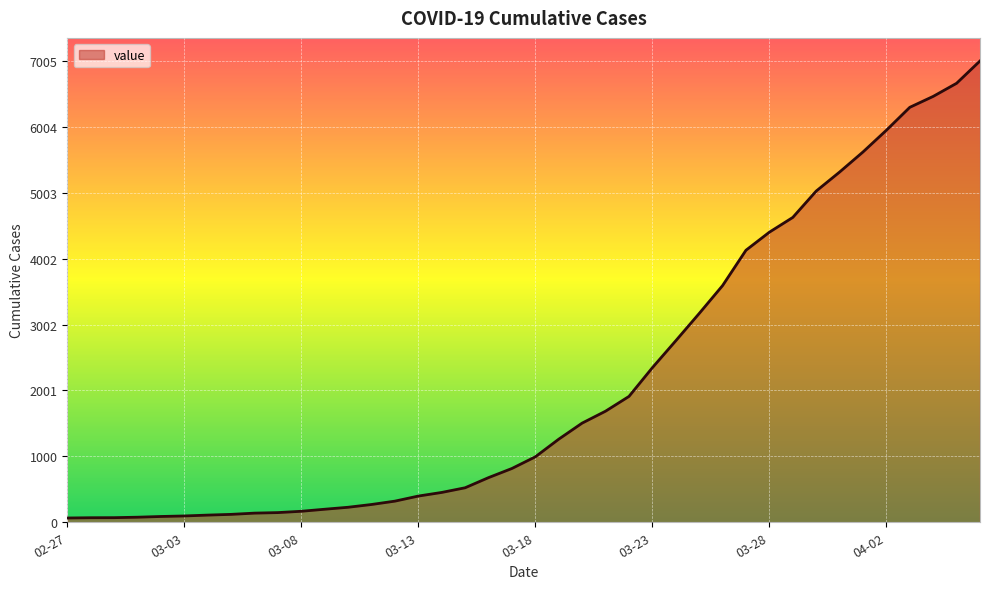

What is the difference between the maximum and minimum values?

6940